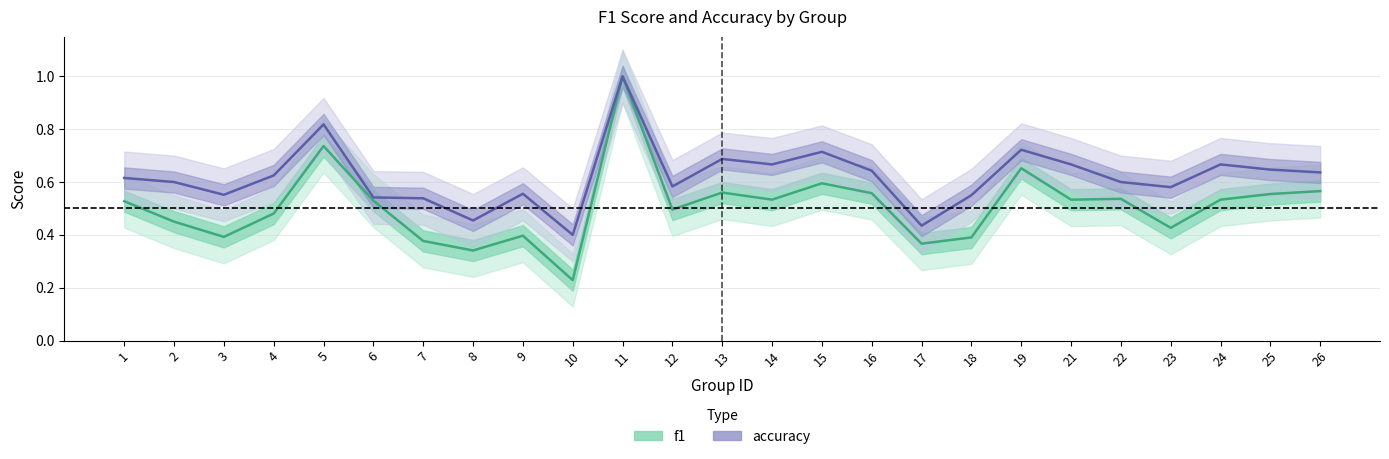

At which category is the sum across all series the highest?

11